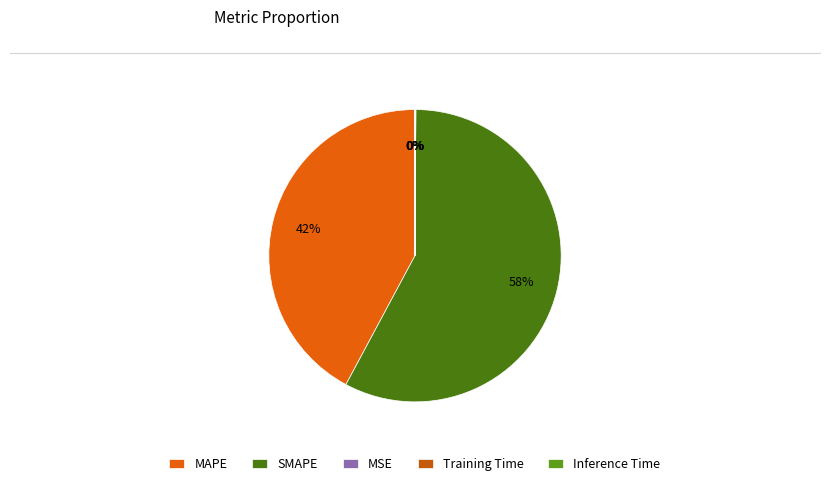

Rank the categories by value from highest to lowest.

SMAPE, MAPE, MSE, Training Time, Inference Time